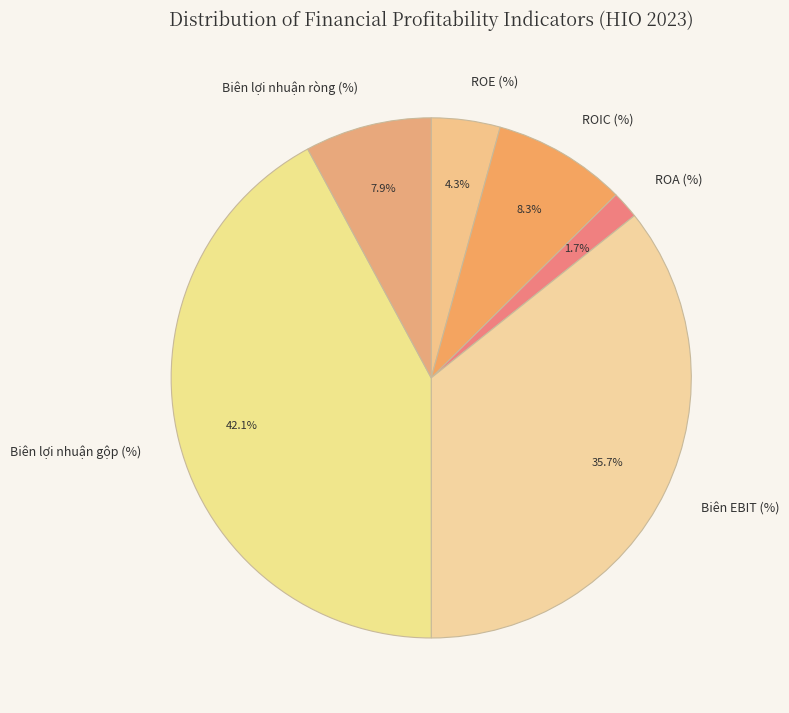

To the nearest percent, what is the difference between the largest and smallest slice percentages?

40%